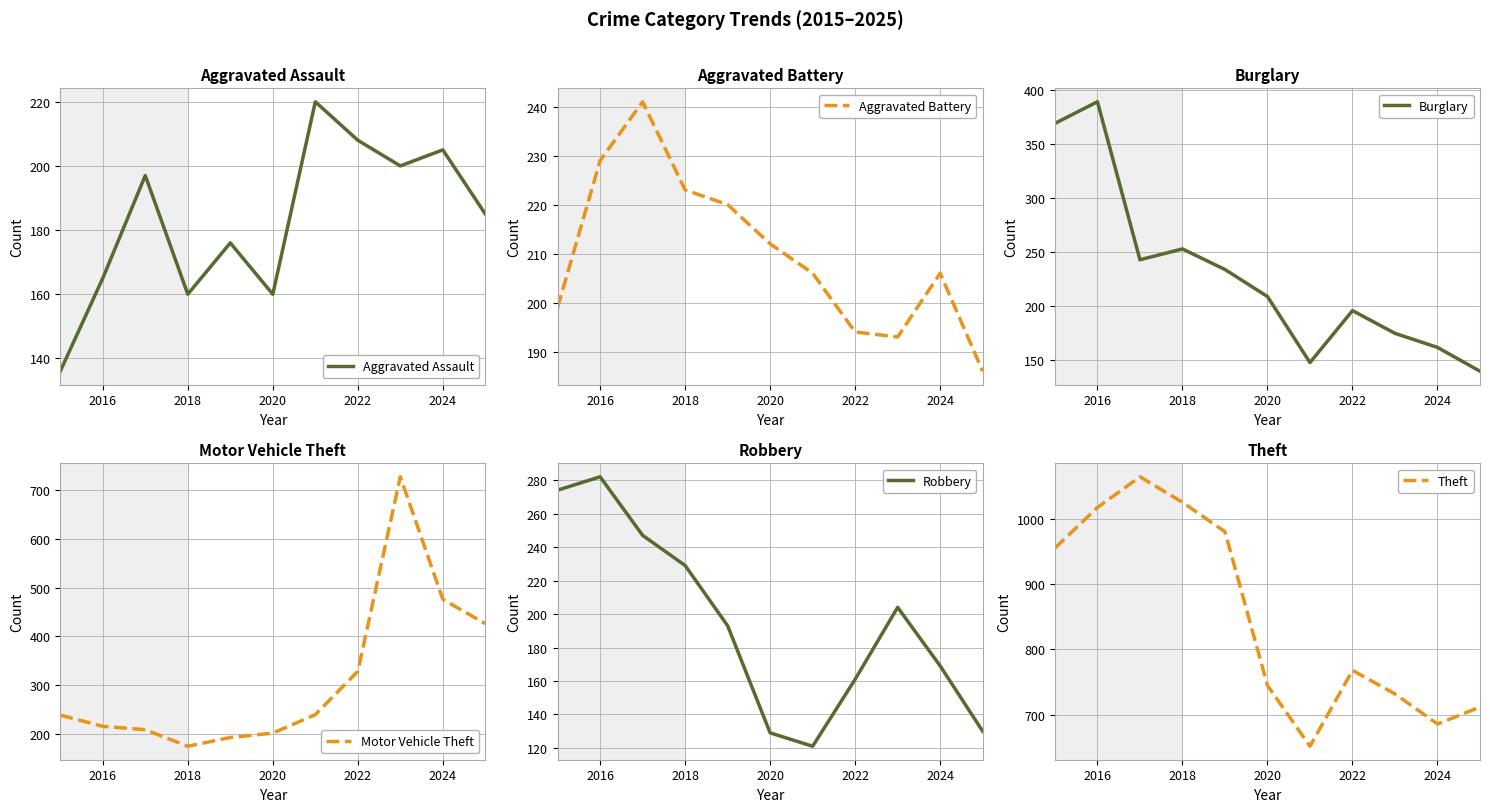

What is the maximum value for Motor Vehicle Theft?

728